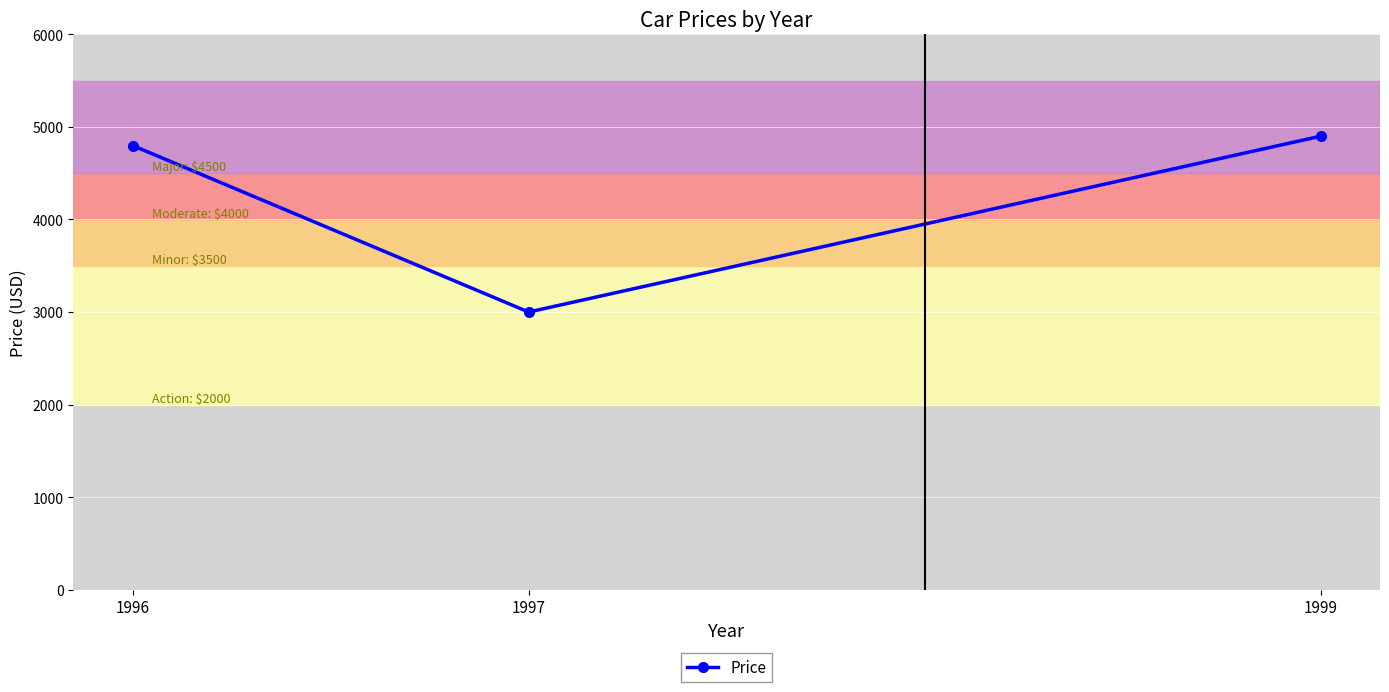

Which category has the lowest value across all series?

1997